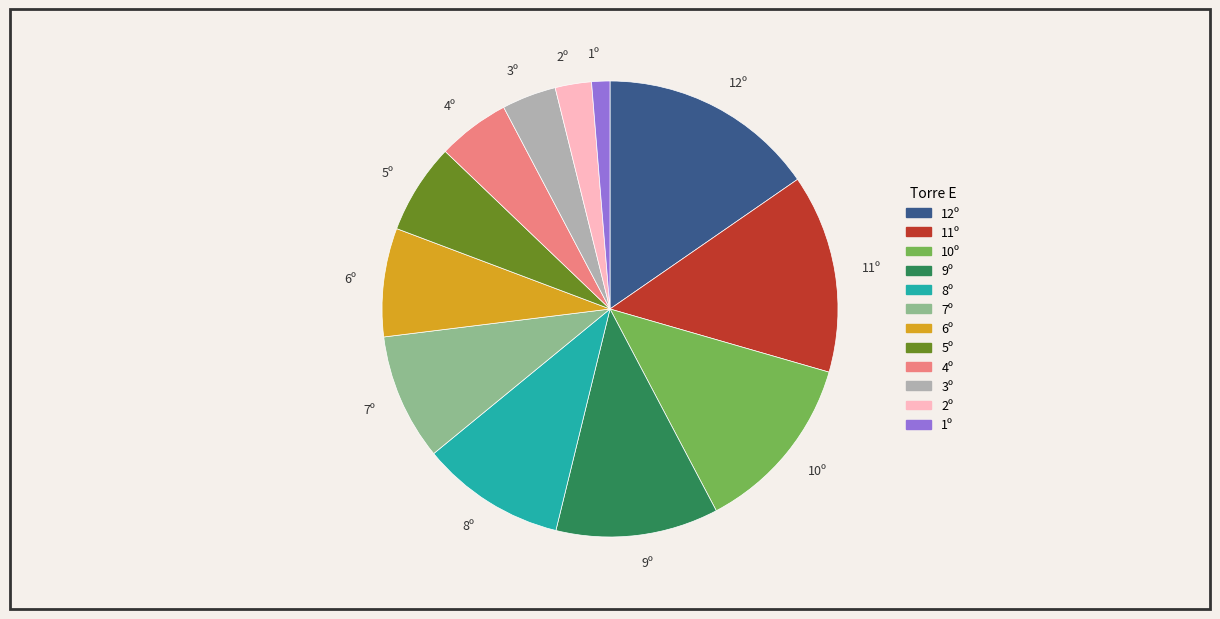

Between 3º and 11º, which is larger?

11º